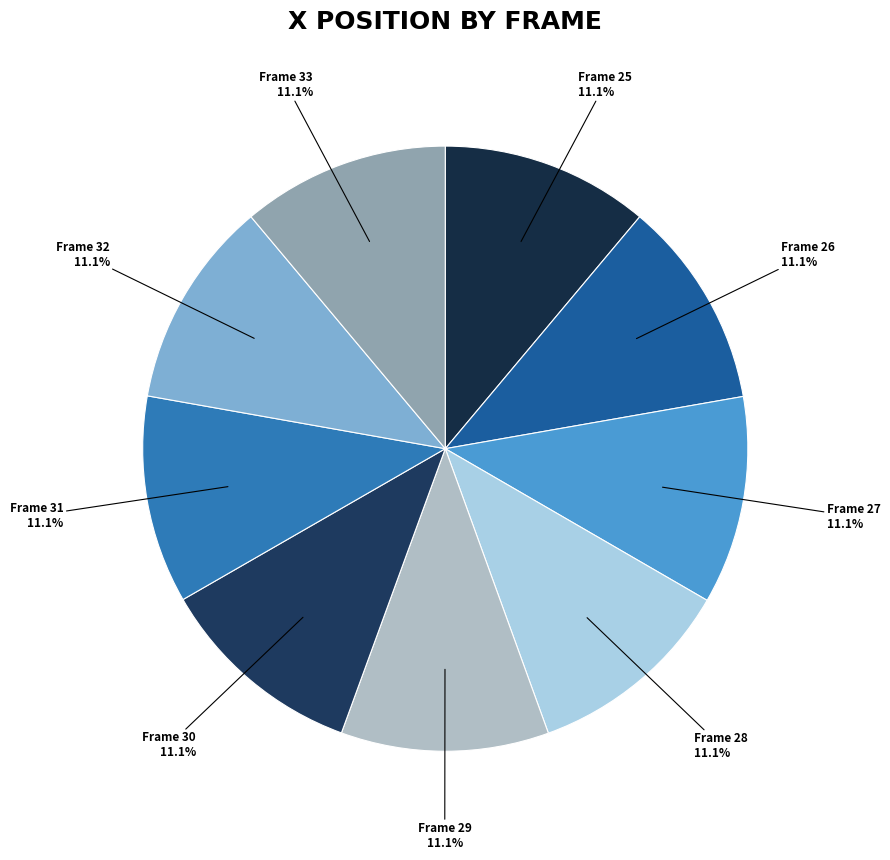

Which slice is the largest?

Frame 26